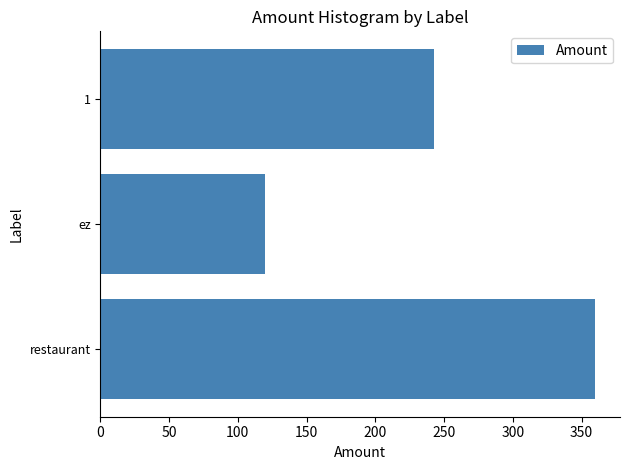

Approximately how many times larger is the value at ez compared to 1?

0.5